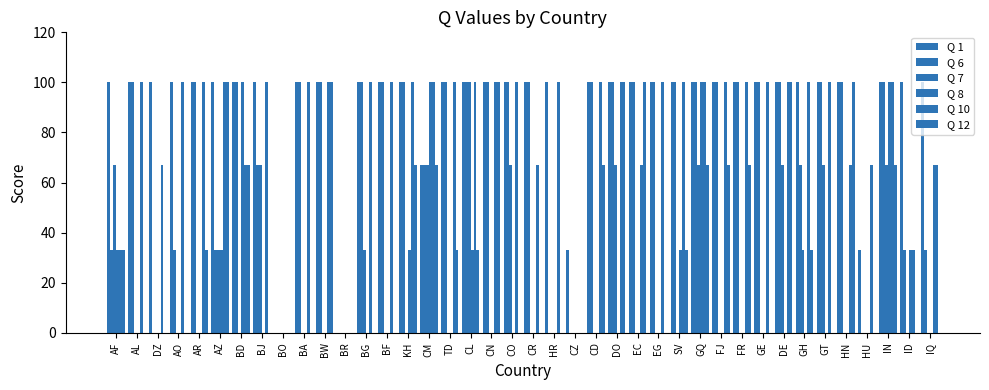

The Q 6 series shows 33 at AF. True or false?

True